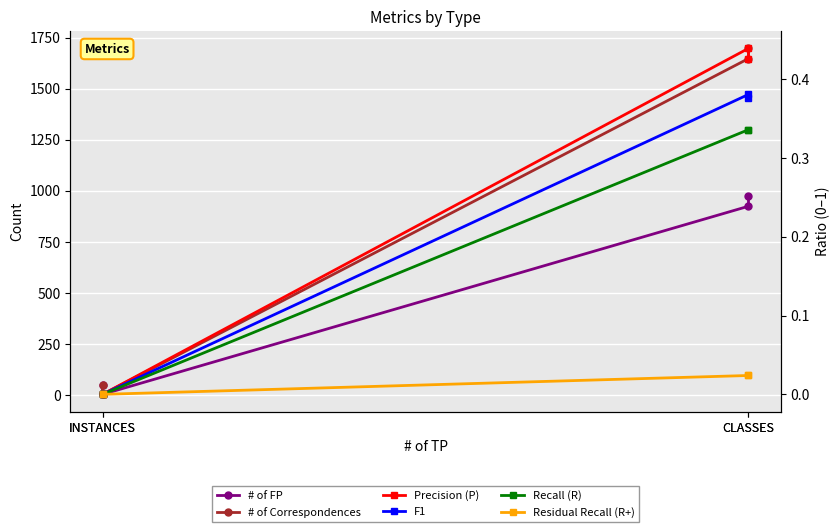

The F1 series shows 0.2 at CLASSES. True or false?

False